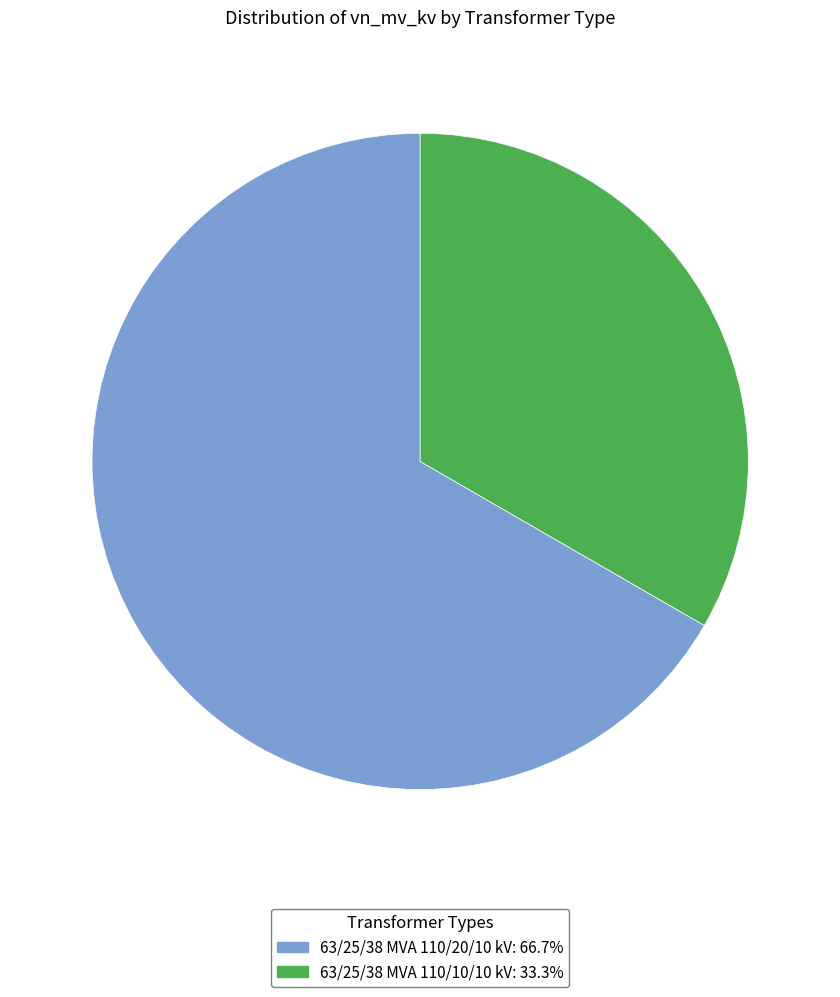

How many segments does this pie chart have?

2